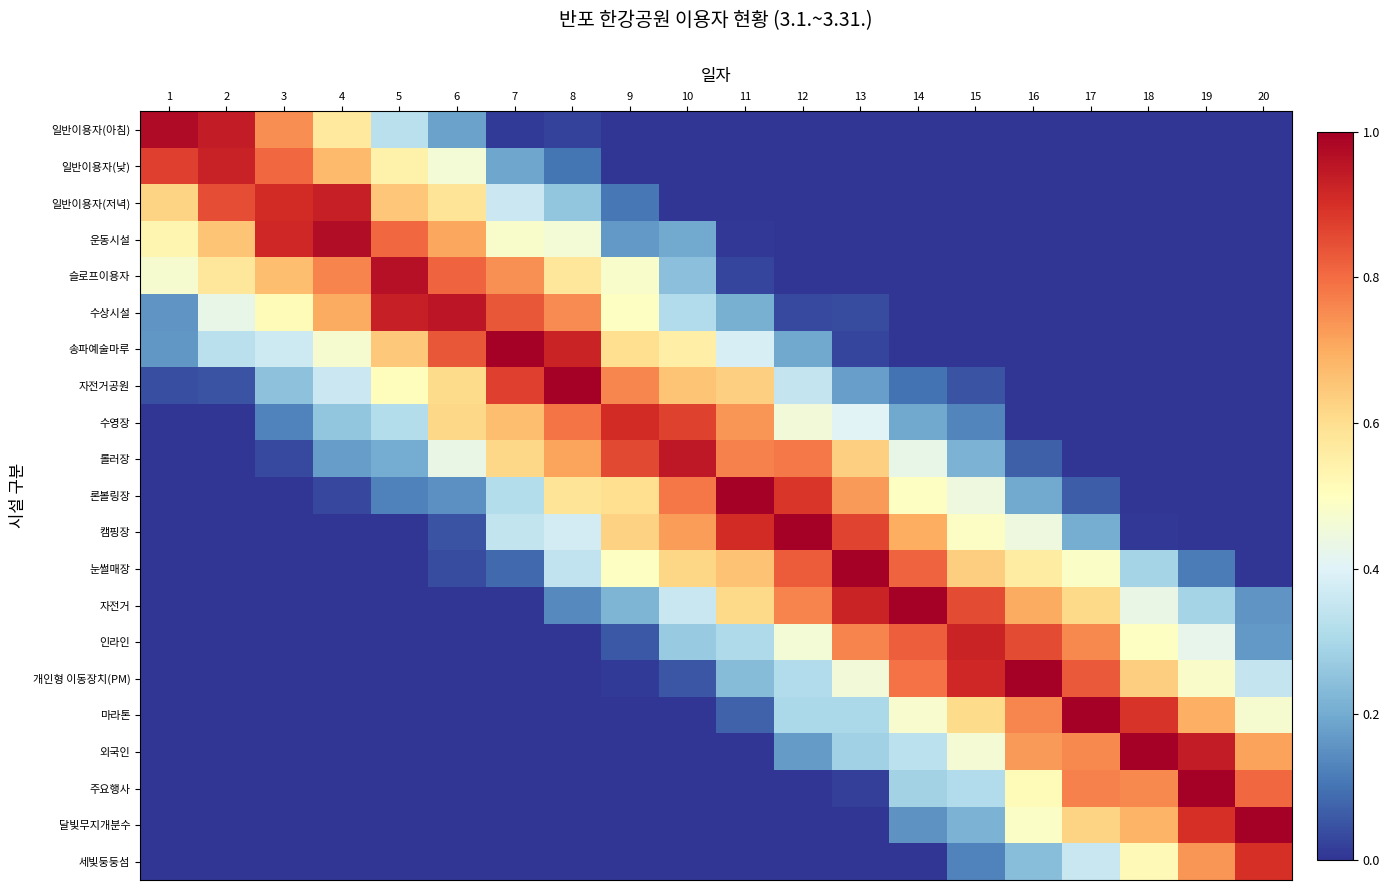

How many distinct data groups are displayed?

21